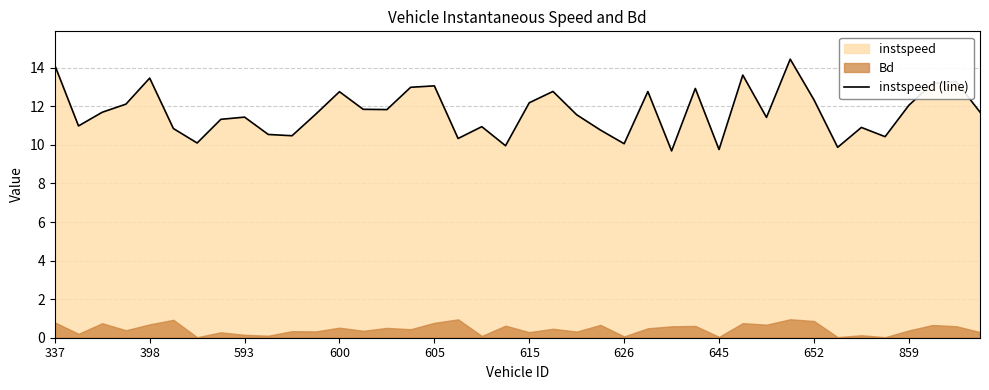

True or false: instspeed (line) has a value of 16.8 at 615.

False